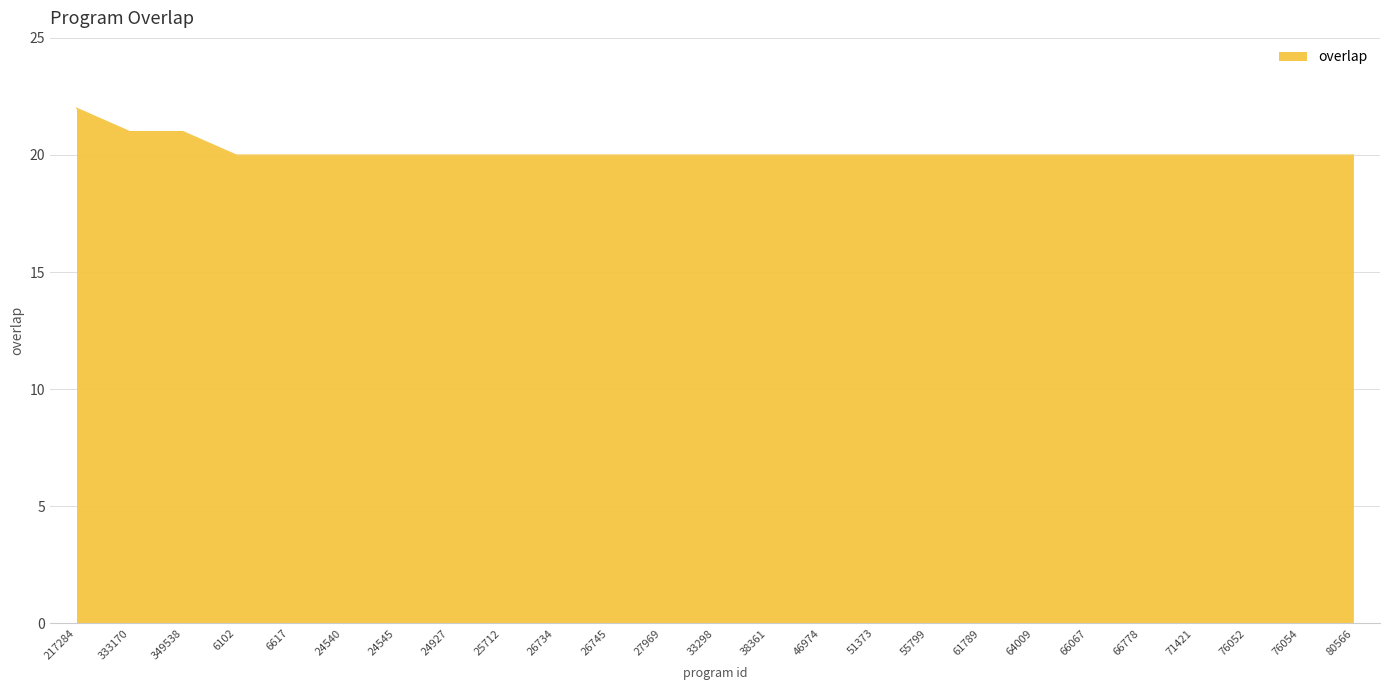

What is the ratio of the value at 25712 to the value at 26745?

1.0